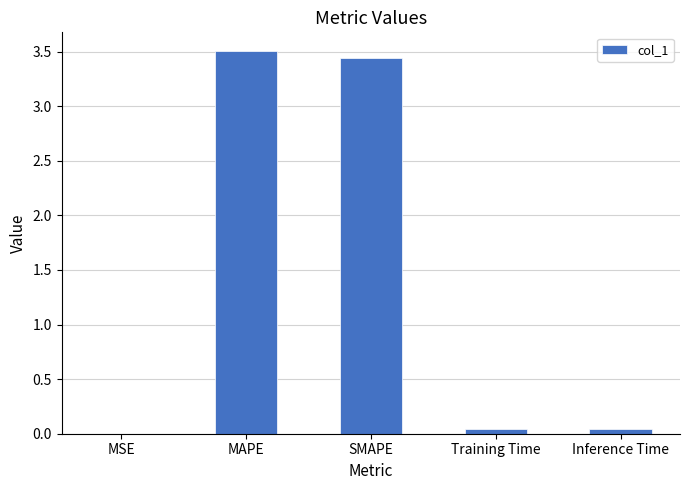

What value does the data have at MAPE?

3.5